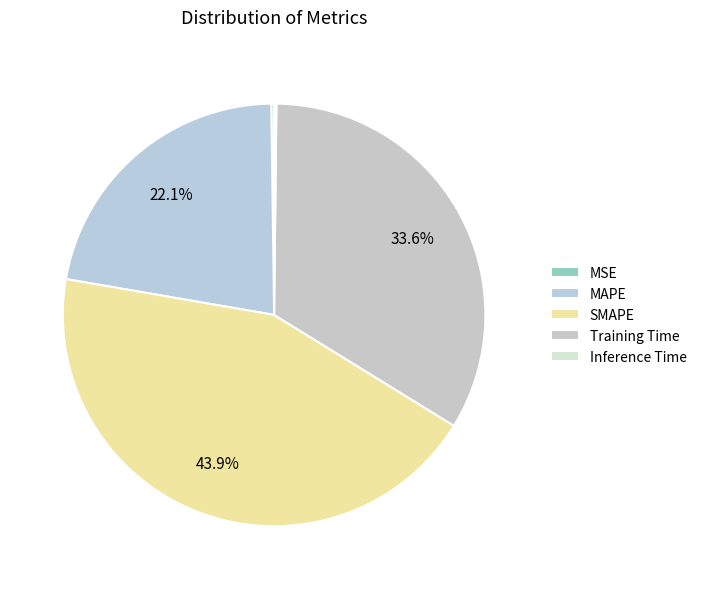

How many slices are in this pie chart?

5